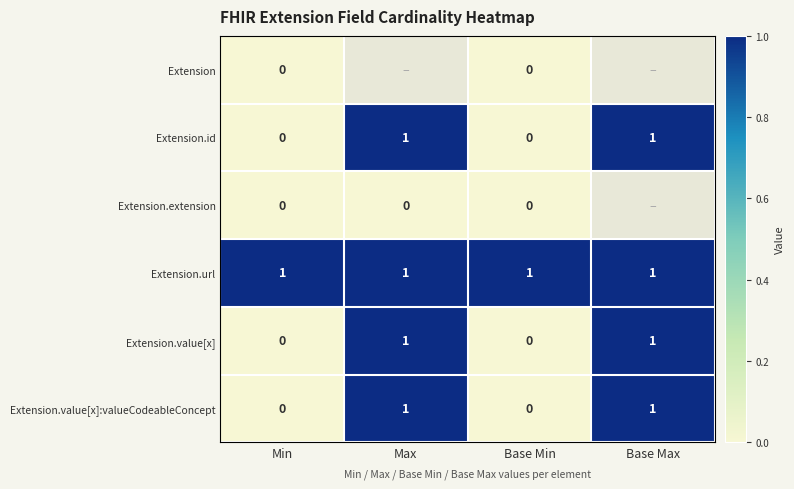

How many Extension.value[x]:valueCodeableConcept values are between 0 and 1?

4